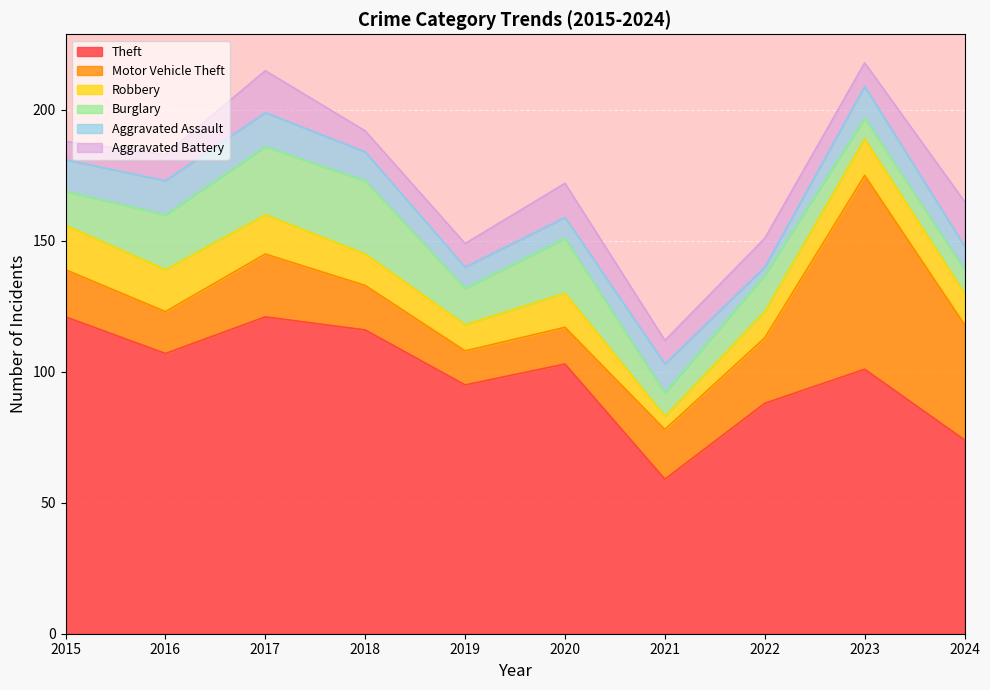

Count the number of data series in this chart.

6